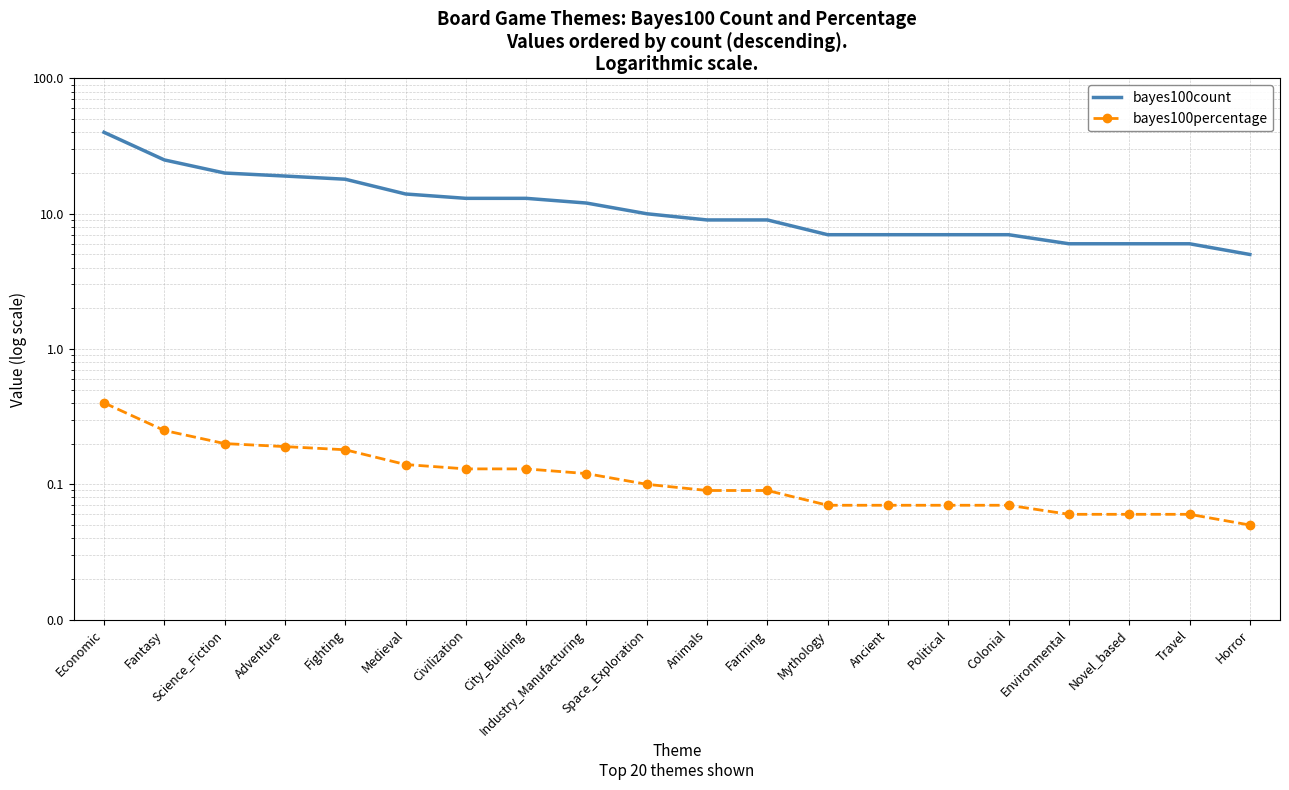

What is the spread (max minus min) of values at Science_Fiction?

19.8